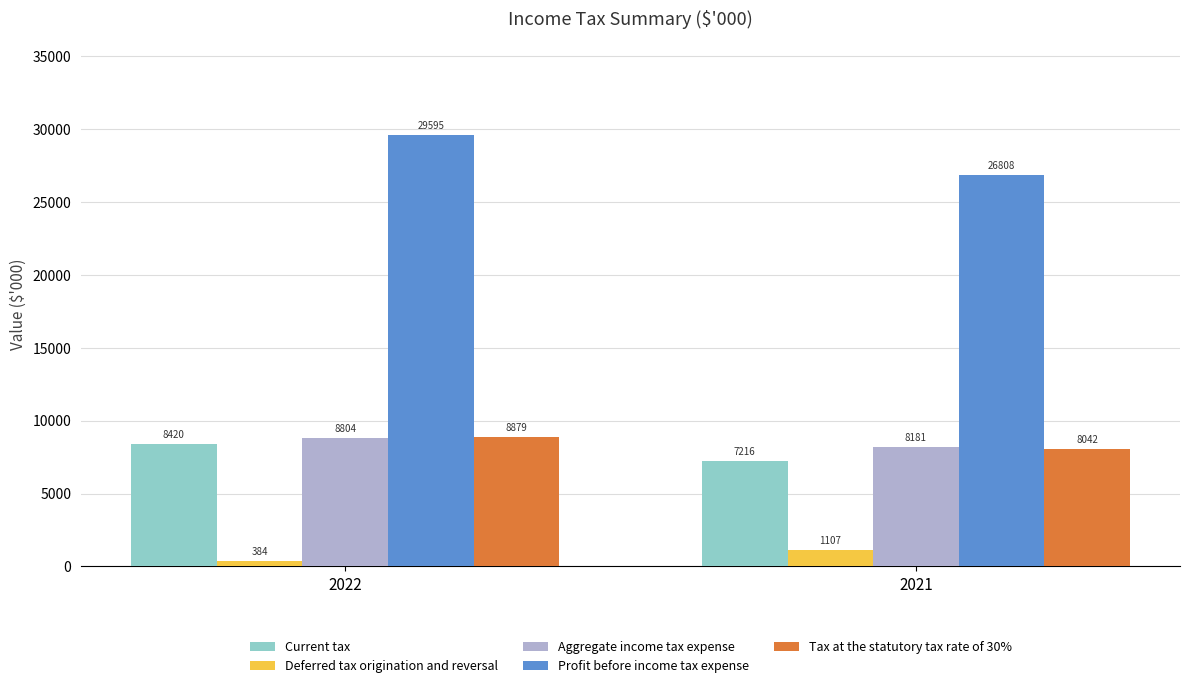

What is the sum of the Profit before income tax expense values at 2021 and 2022?

56403